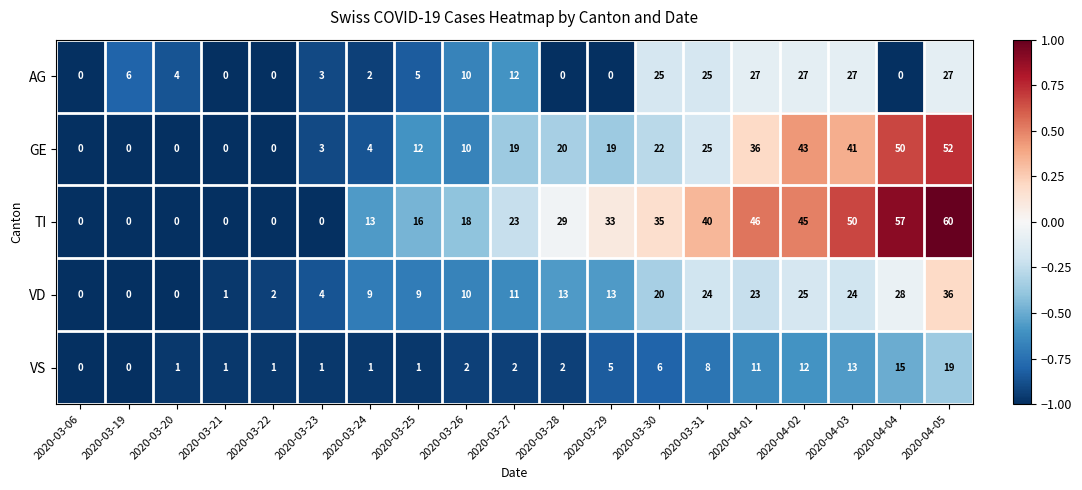

What is the sum of the GE values at 2020-03-30 and 2020-03-19?

22